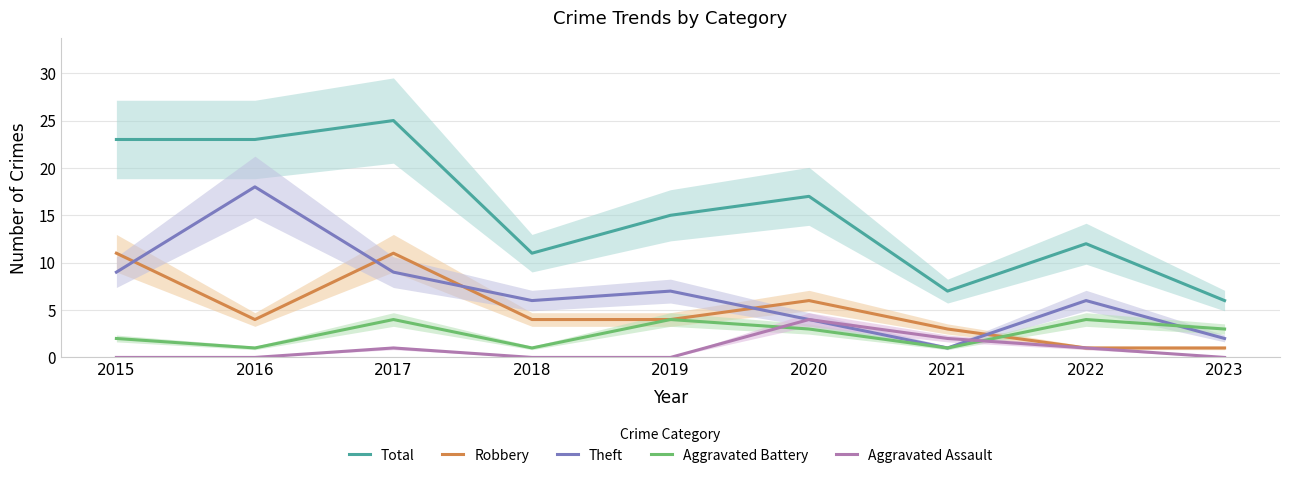

List the series in order of their peak value, highest first.

Total, Theft, Robbery, Aggravated Battery, Aggravated Assault